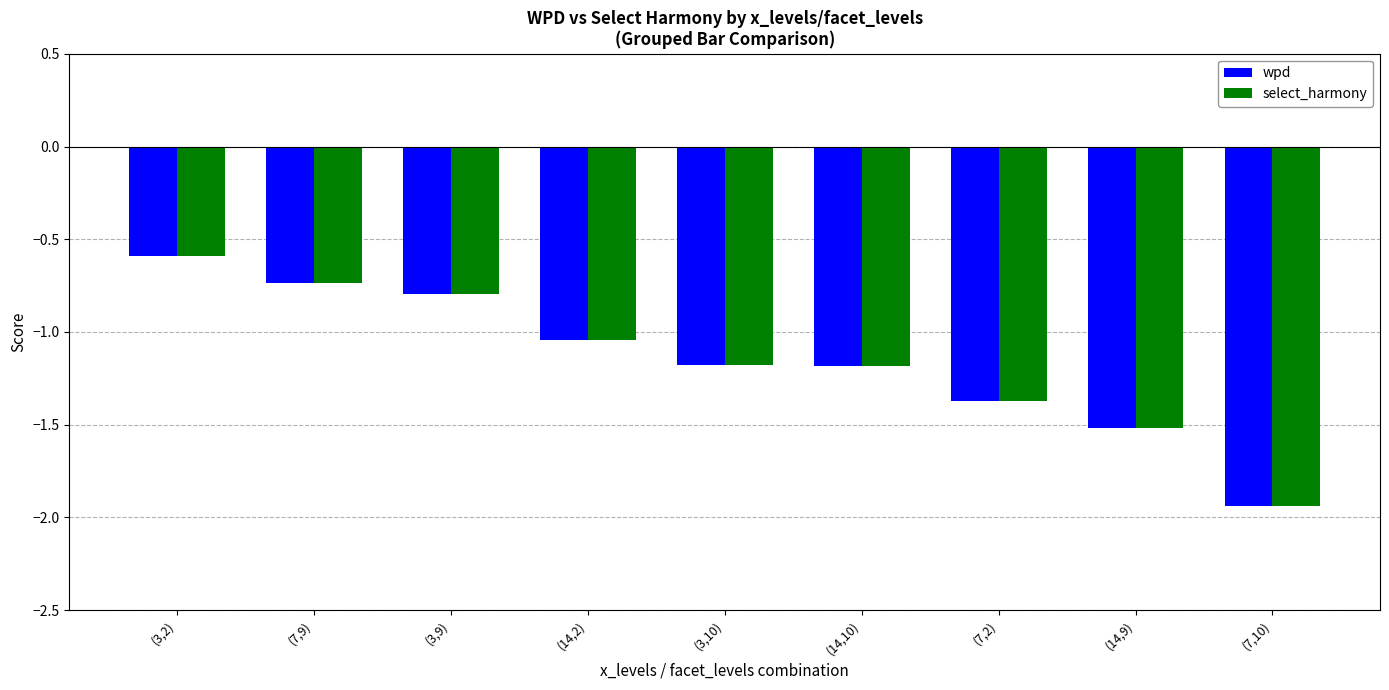

Is the value of select_harmony at (7,2) greater than the value of wpd at (3,9)?

No